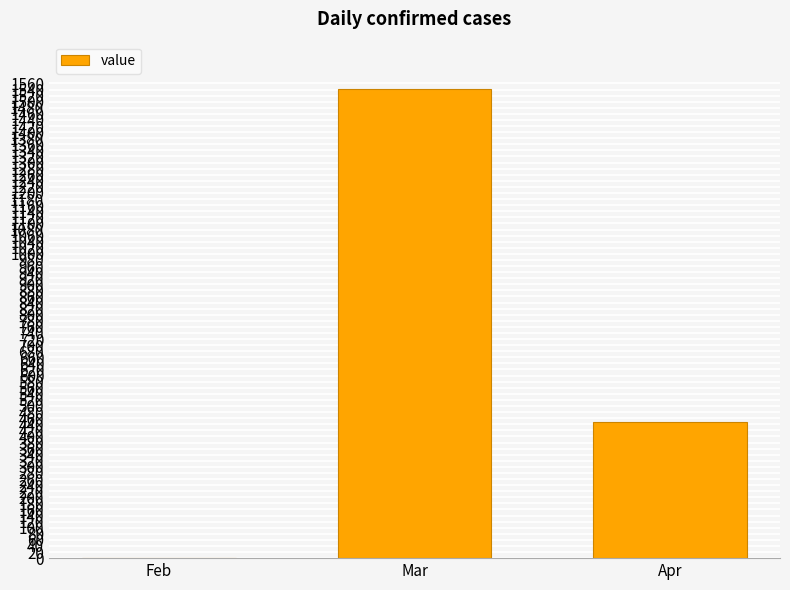

What is the sum of all values?

1992